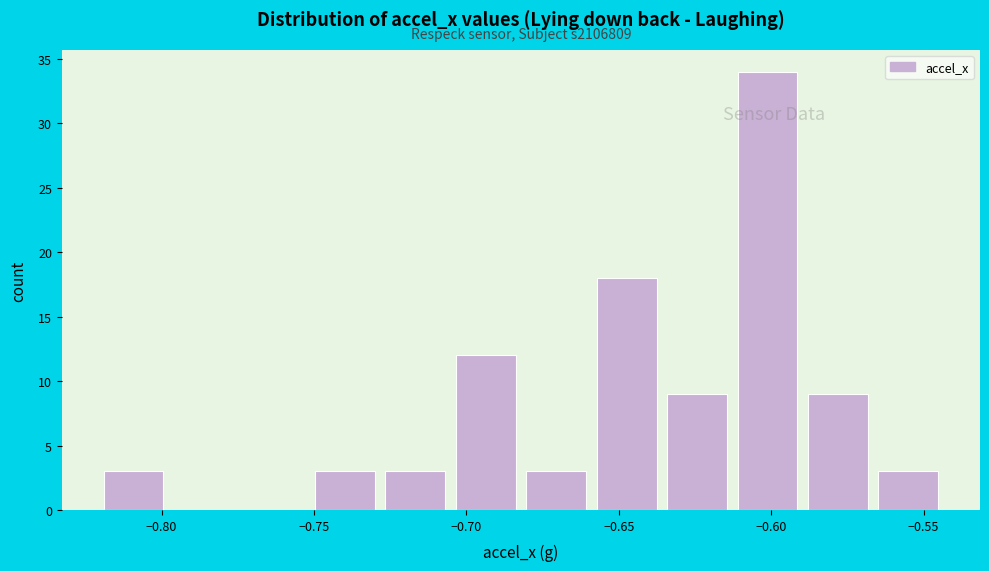

Which range on the x-axis has the tallest bar?

-0.615 to -0.590